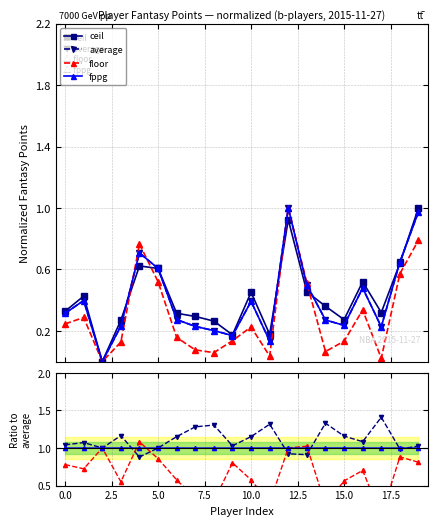

What is the label of the 1st point from the right?

19